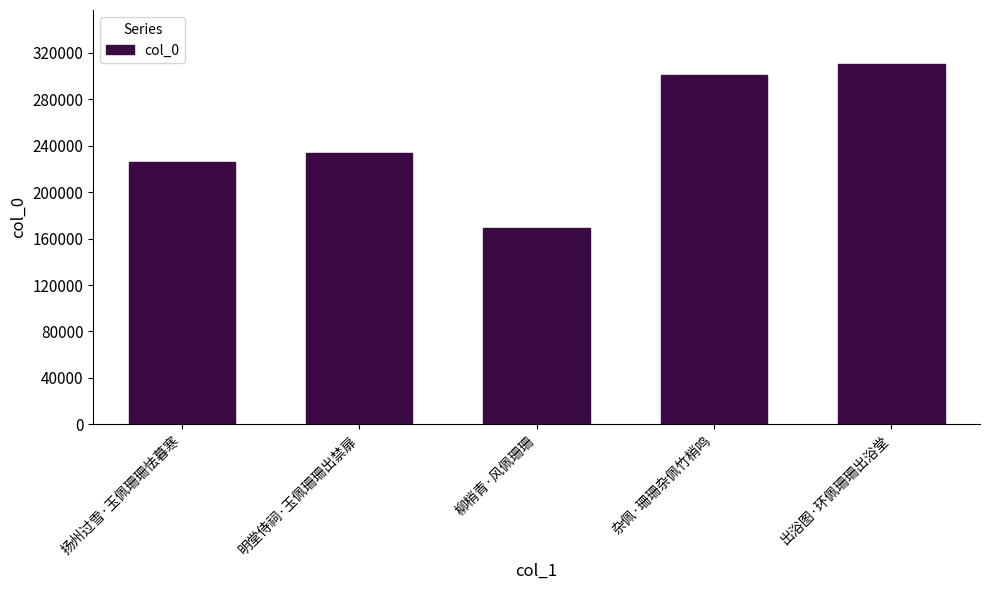

Are the bars grouped side by side (vs. stacked)?

No